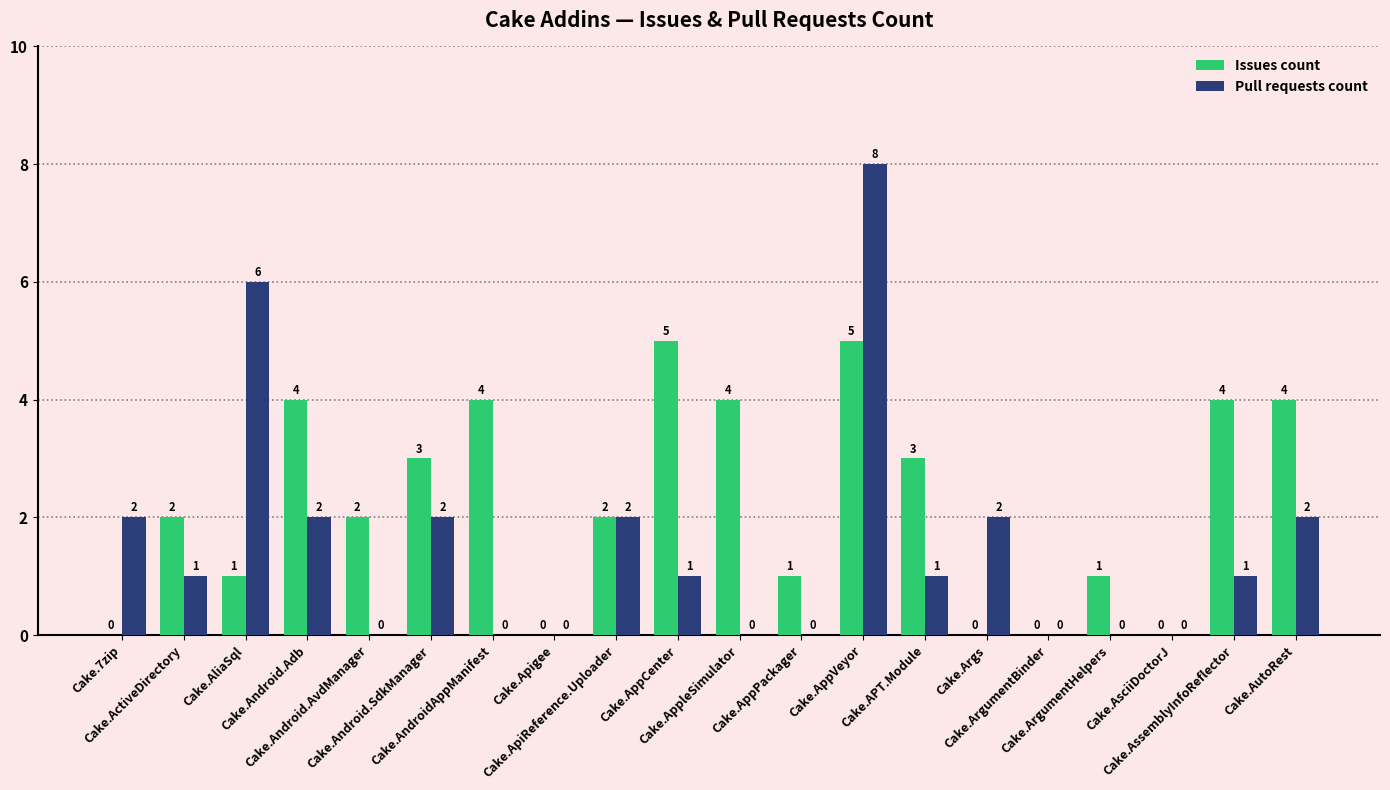

What is the maximum value shown in the chart?

8